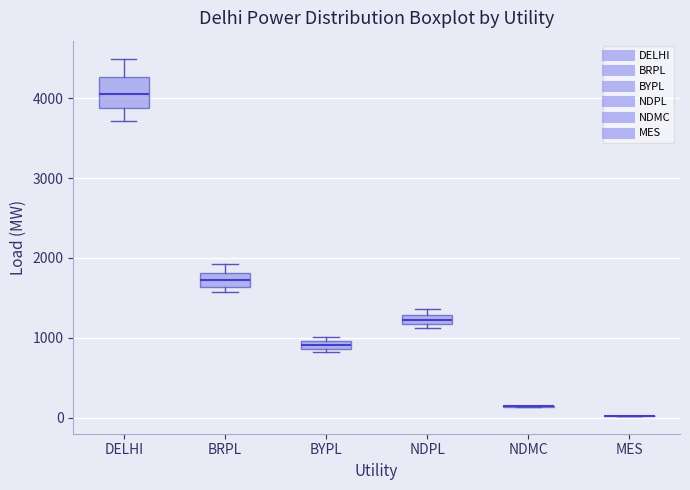

Comparing the boxes themselves (not the whiskers), which one is the tallest?

DELHI